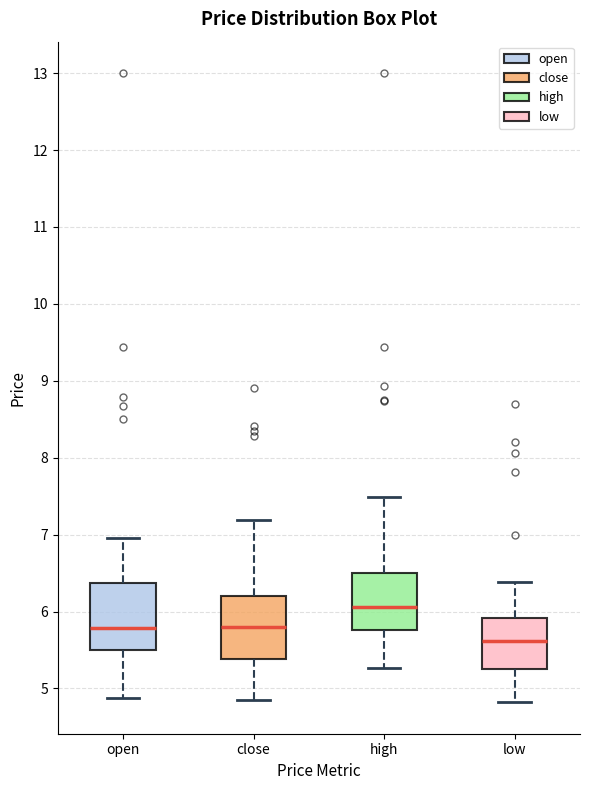

Which box's median line is the highest?

high